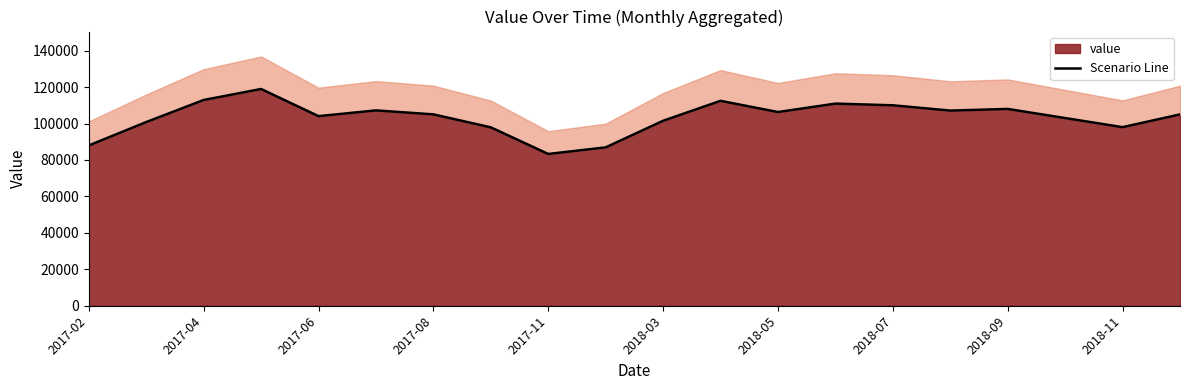

The value of value at 2017-11 is 83300. True or false?

True